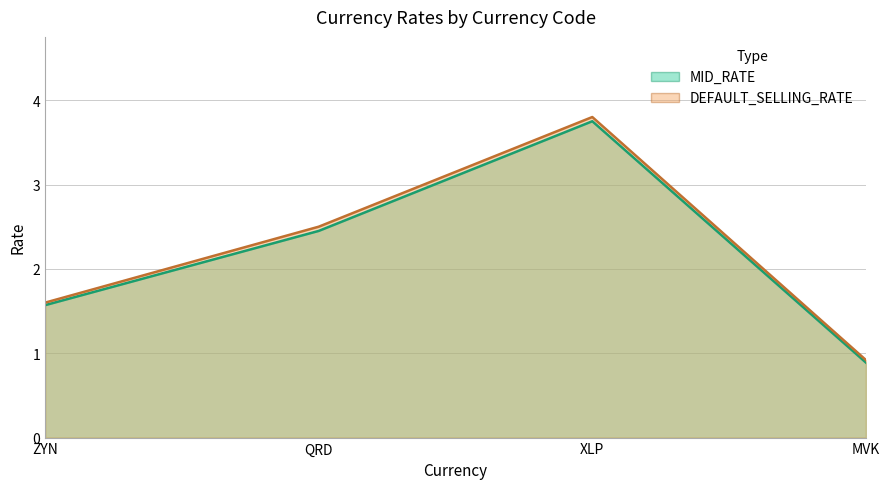

Reading left to right, what are all the values shown in this chart?

MID_RATE: ZYN=1.6	QRD=2.5	XLP=3.8	MVK=0.9
DEFAULT_SELLING_RATE: ZYN=1.6	QRD=2.5	XLP=3.8	MVK=0.9